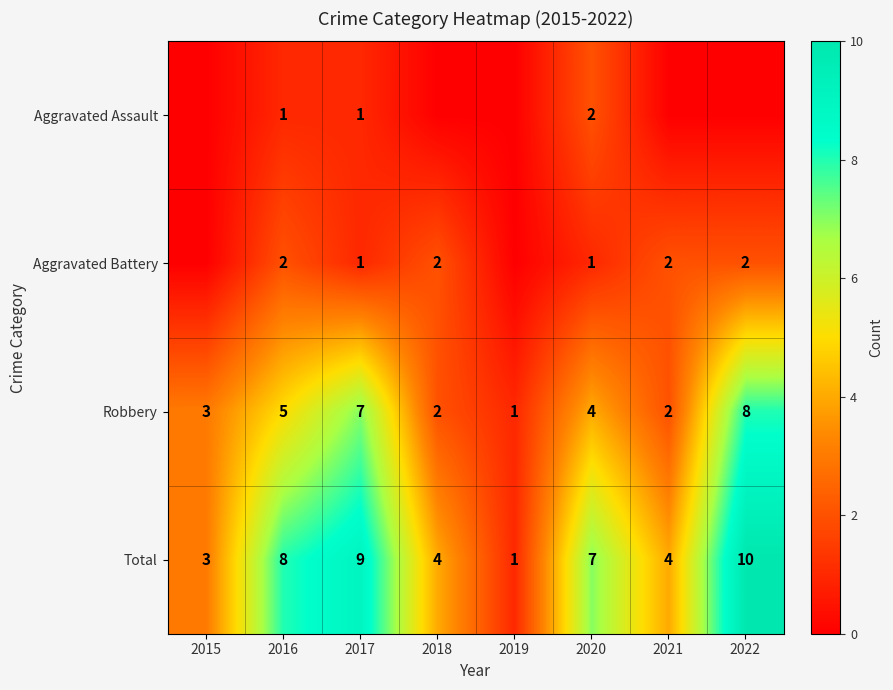

The Aggravated Assault series shows 2 at 2020. True or false?

True